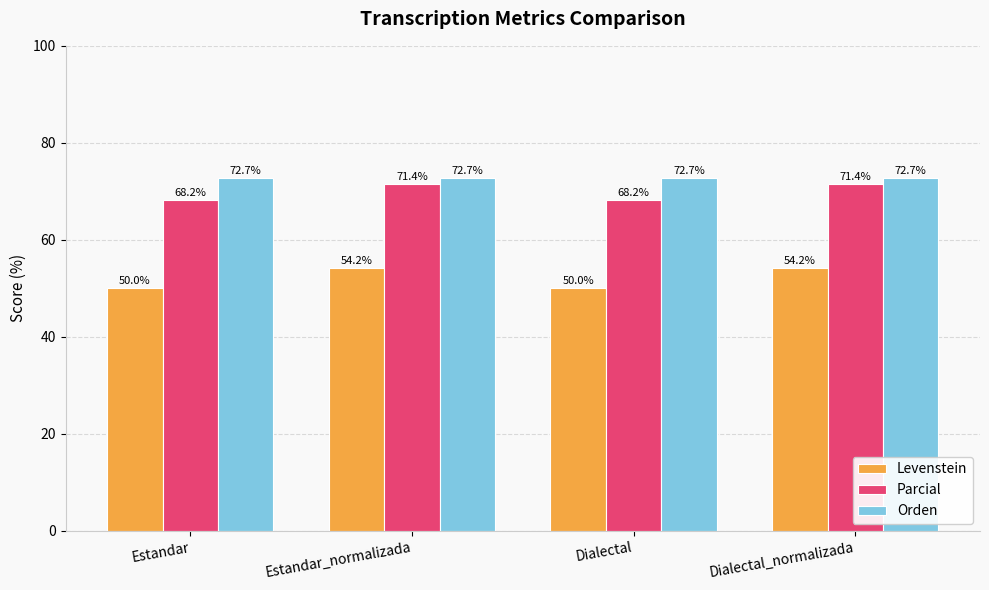

At Estandar, list the series in order from largest to smallest.

Orden, Parcial, Levenstein